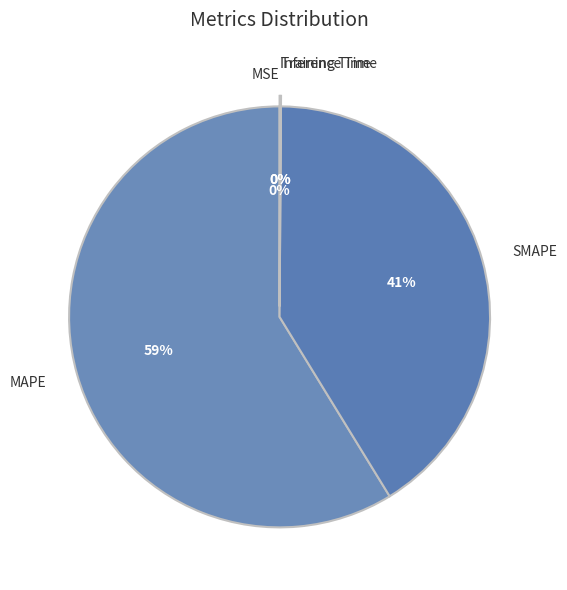

To the nearest percent, what is the average slice percentage?

20%